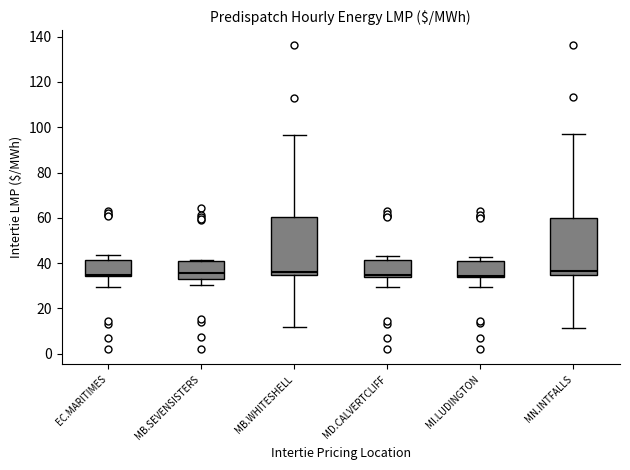

Reading left to right, read every box against the y-axis: the position of its median line, the range the box covers, and the ends of its whiskers. The values are not printed on the chart, so give them approximately, as read against the axis.

EC.MARITIMES: median 34 (just above the box's lower edge), box 34 to 42, whiskers 30 to 44
MB.SEVENSISTERS: median 36, box 32 to 40, whiskers 30 to 42
MB.WHITESHELL: median 36, box 34 to 60, whiskers 12 to 96
MD.CALVERTCLIFF: median 34 (just above the box's lower edge), box 34 to 42, whiskers 30 to 44
MI.LUDINGTON: median 34 (just above the box's lower edge), box 34 to 42, whiskers 30 to 42 (just above the box's upper edge)
MN.INTFALLS: median 36, box 34 to 60, whiskers 12 to 98